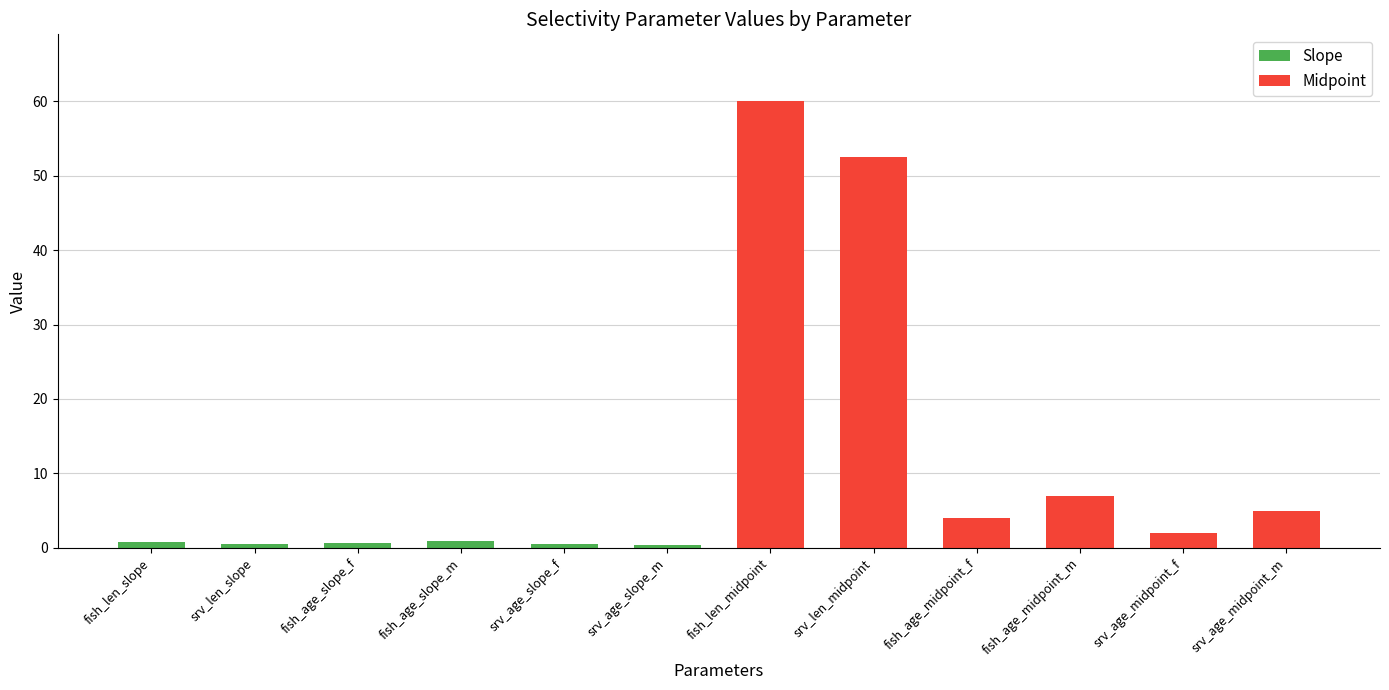

What is the difference between the maximum and second lowest values in the Midpoint series?

56.0